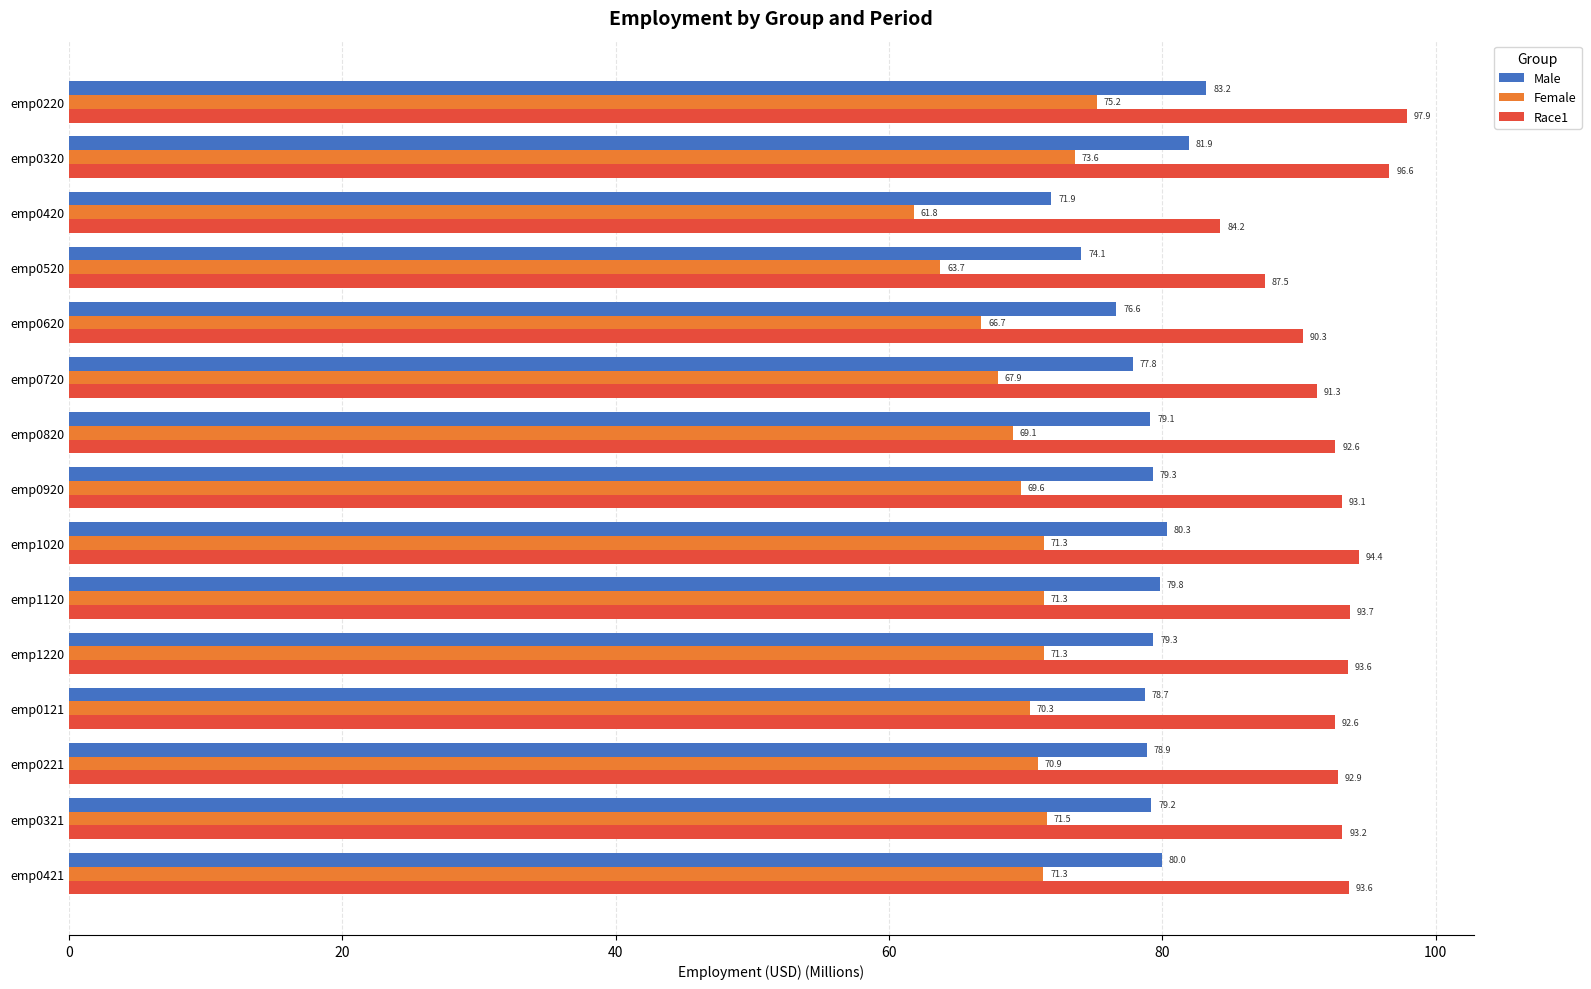

What value does the Female series have at emp0520?

63.7